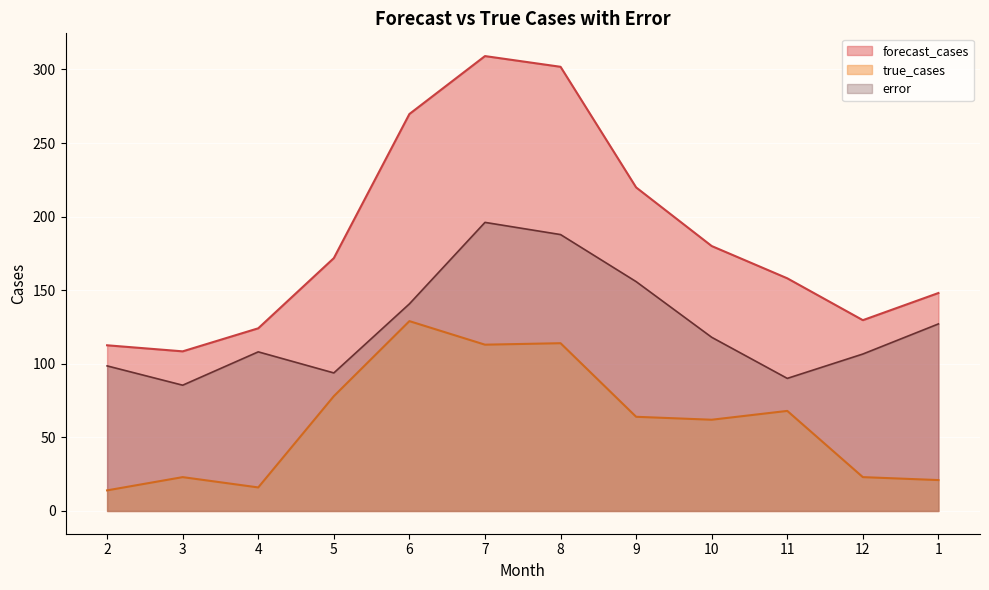

Which series has the largest total across all categories?

forecast_cases